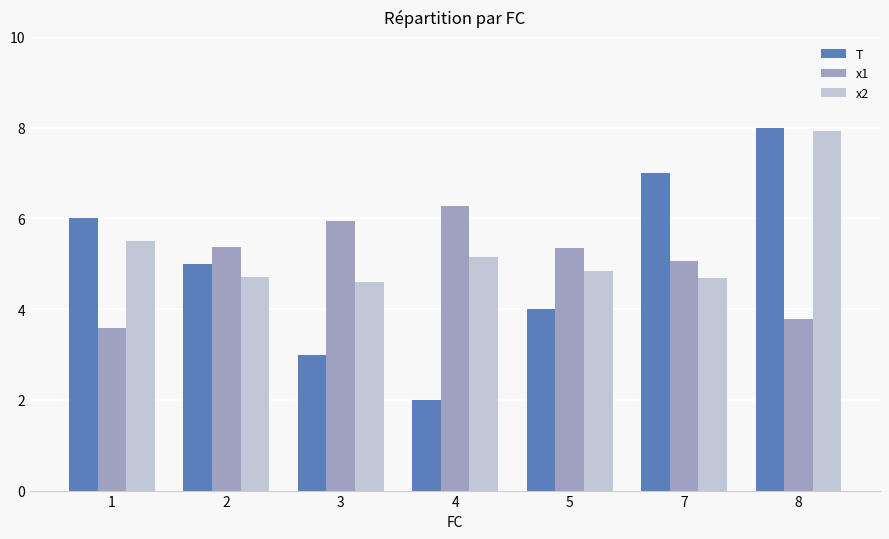

How many groups of bars are there?

7